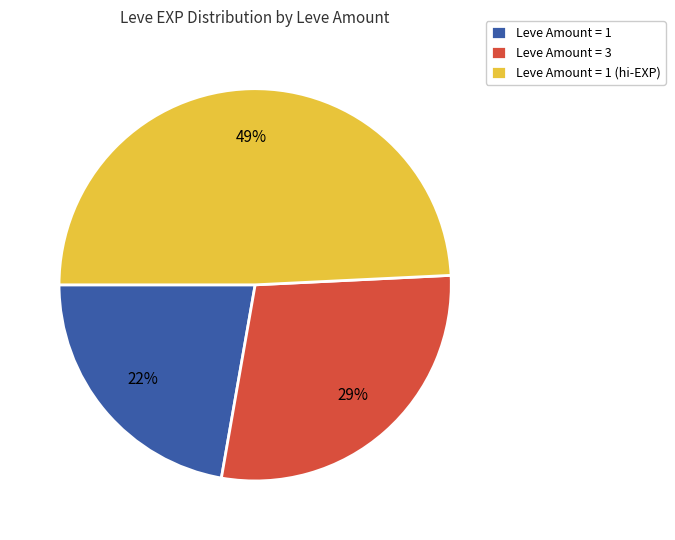

Is there any slice that represents more than half of the pie?

No